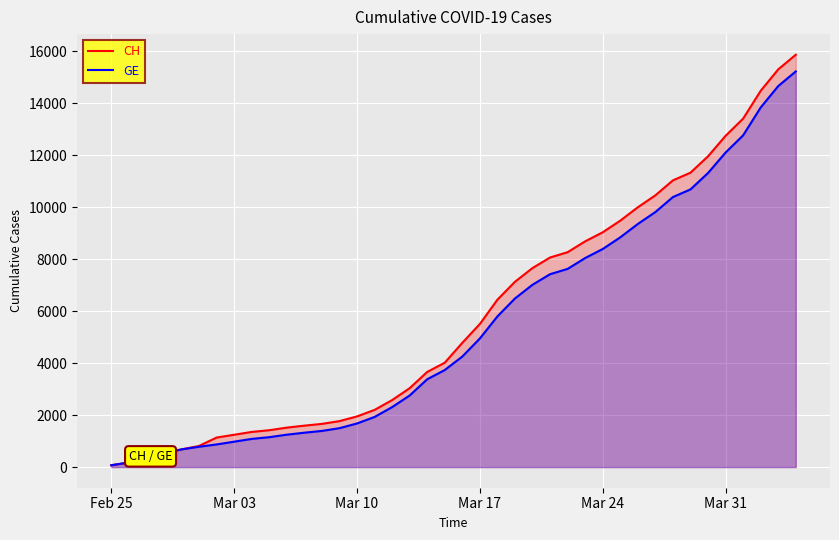

What is the highest value of the GE series?

15215